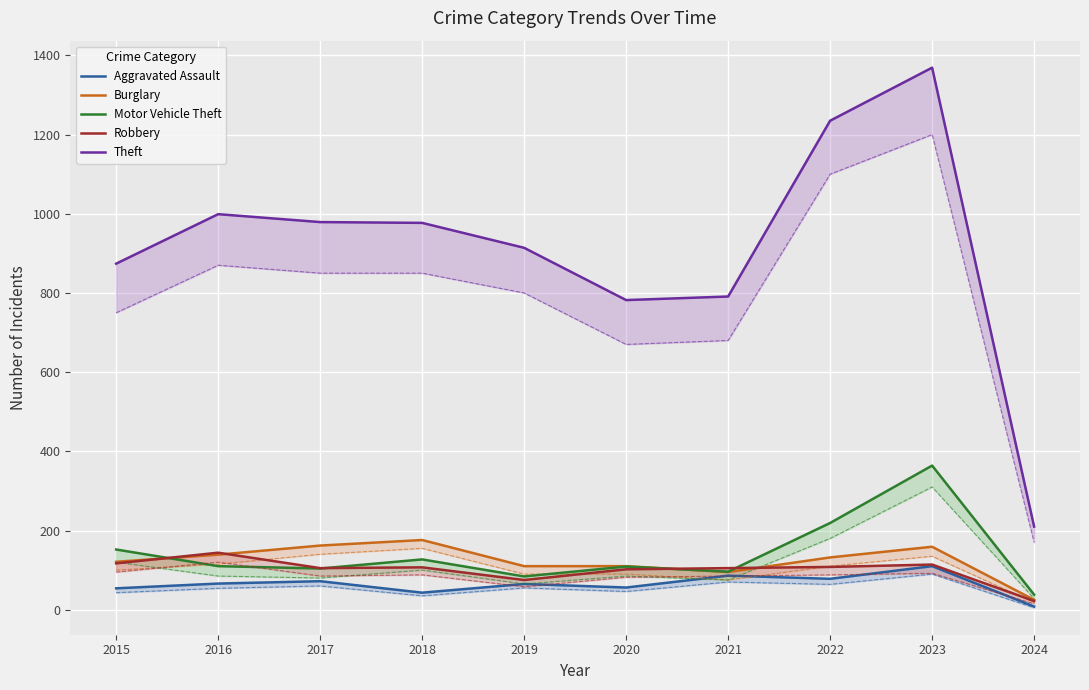

How many lines are shown in the chart?

5